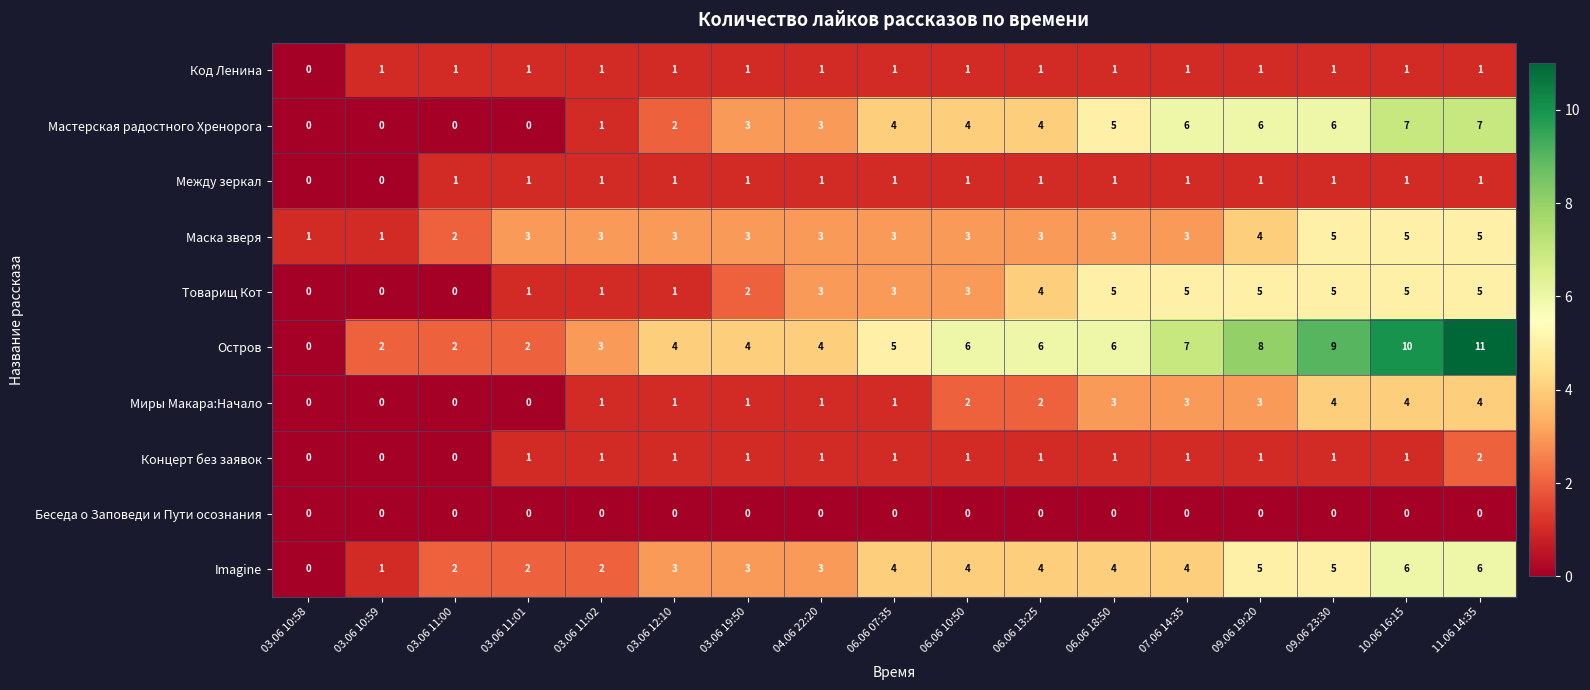

How many Концерт без заявок values are between 1 and 2?

14